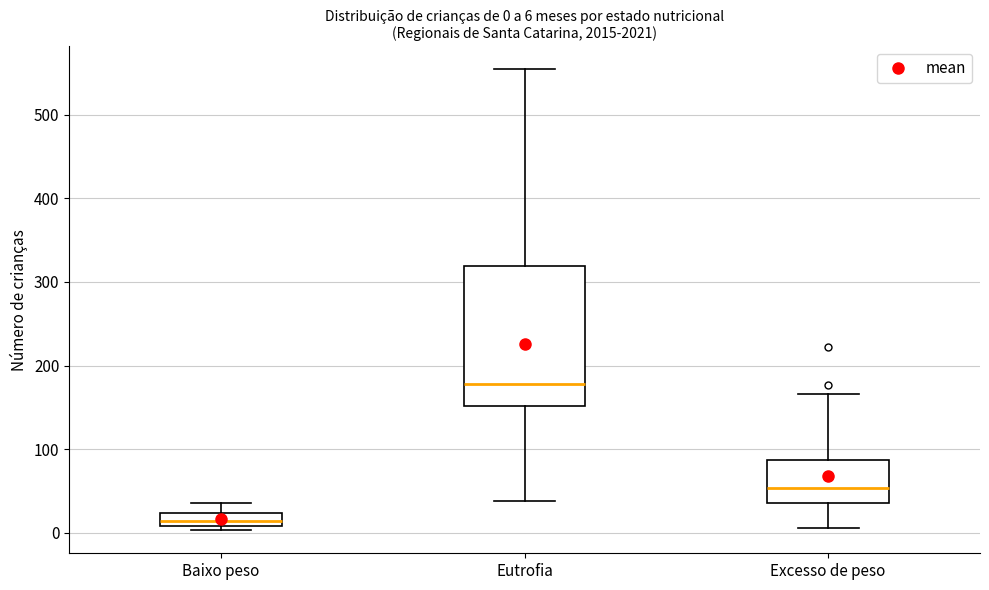

Comparing the boxes themselves (not the whiskers), which one is the tallest?

Eutrofia